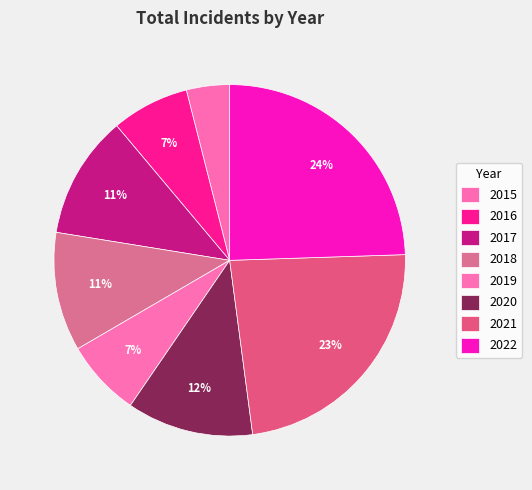

To the nearest percent, what percentage of the pie is 2016?

7%